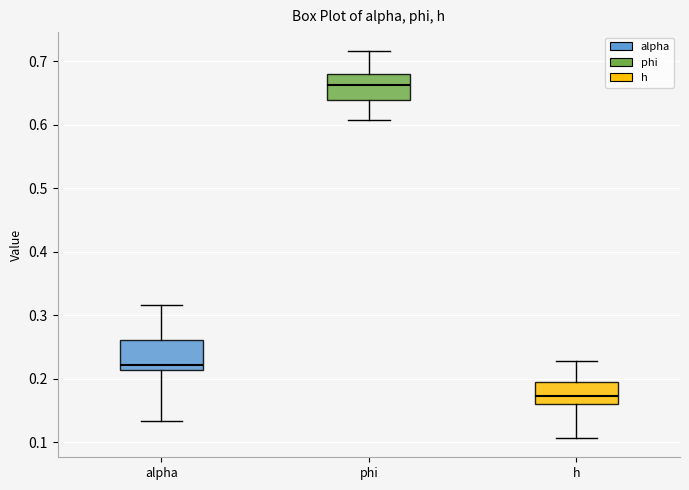

Reading left to right, transcribe this box plot: for each box, give where its median line is, the range the box spans, and where its two whiskers end, as read against the y-axis. The values are not printed on the chart, so give them approximately, as read against the axis.

alpha: median 0.22, box 0.21 to 0.26, whiskers 0.13 to 0.32
phi: median 0.66, box 0.64 to 0.68, whiskers 0.61 to 0.72
h: median 0.17, box 0.16 to 0.19, whiskers 0.11 to 0.23